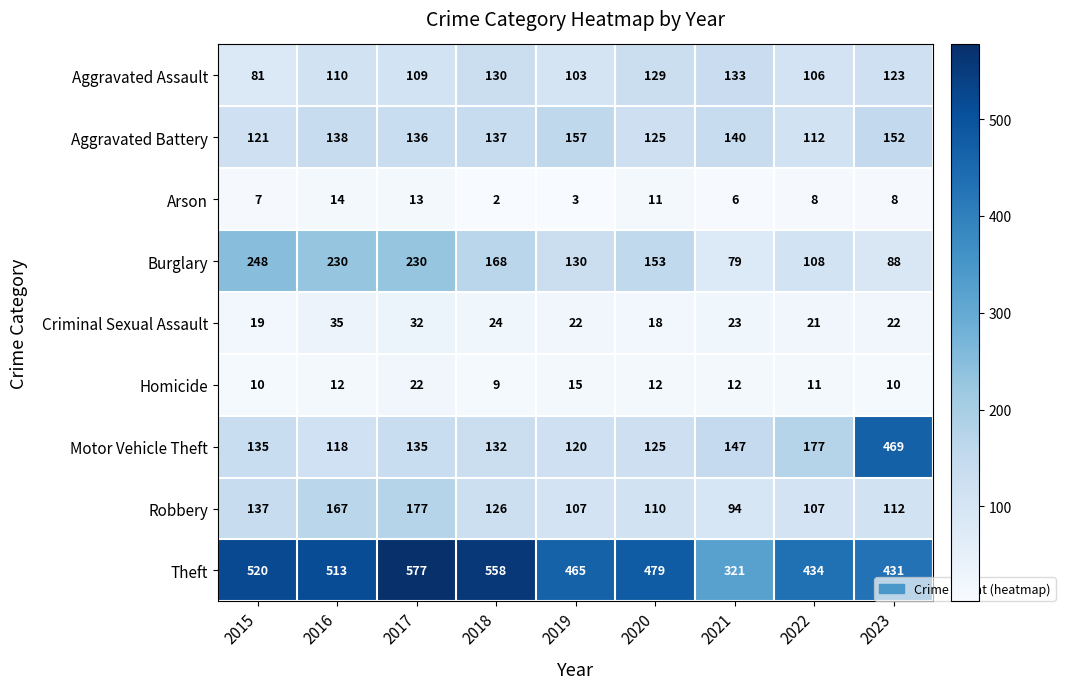

True or false: Robbery has a value of 107 at 2019.

True